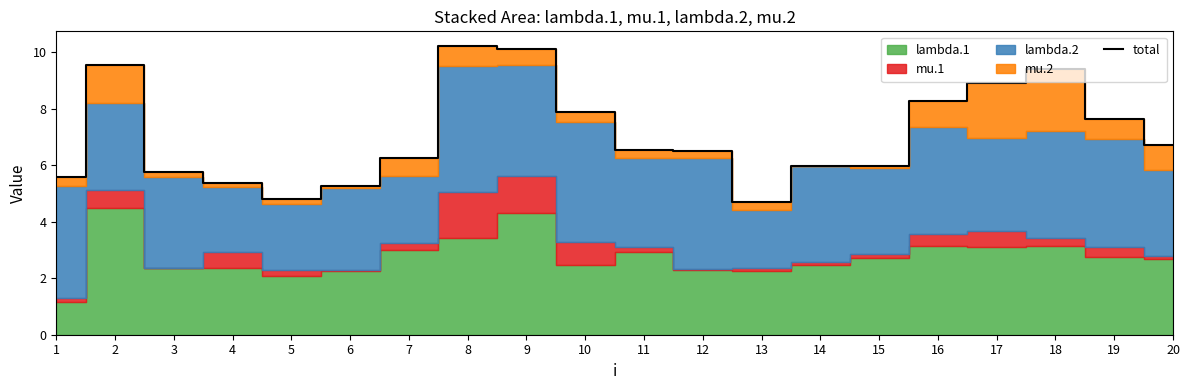

What is the average value?

7.1